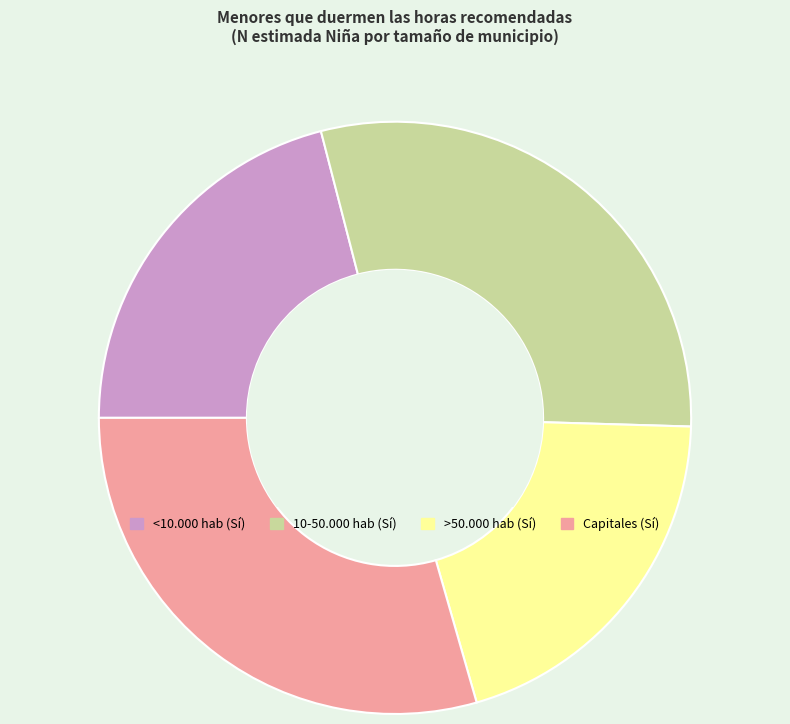

What is the smallest slice in the pie chart?

>50.000 hab (Sí)